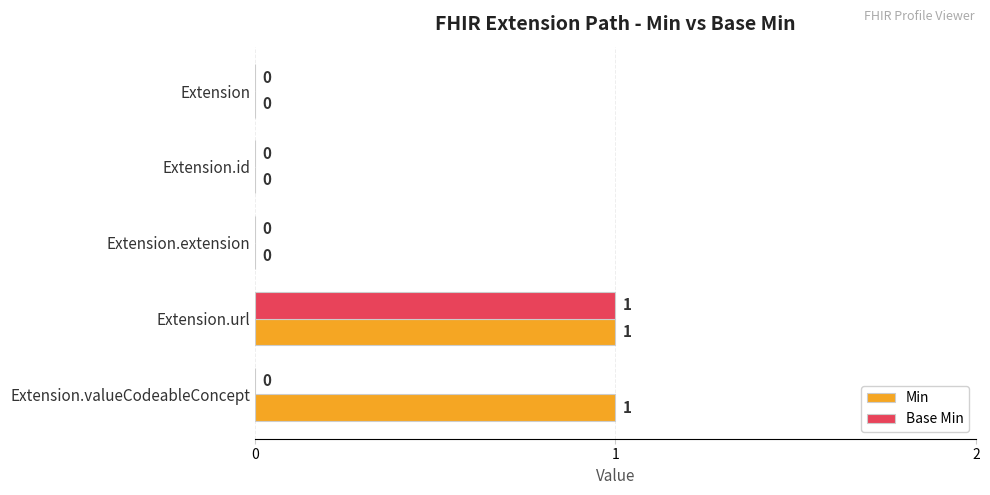

True or false: Base Min has a value of 0 at Extension.id.

True